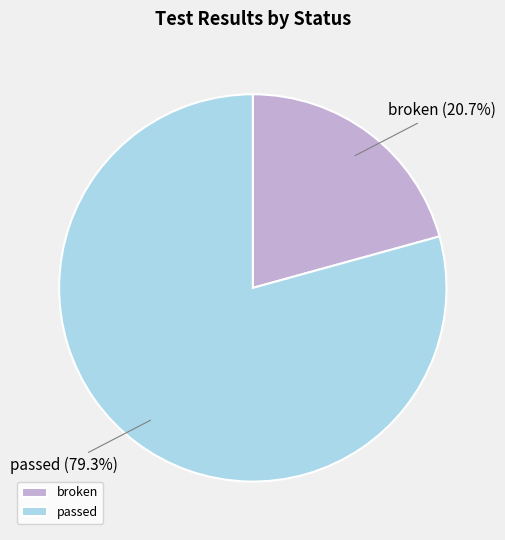

To the nearest percent, what percentage of the pie is broken?

21%